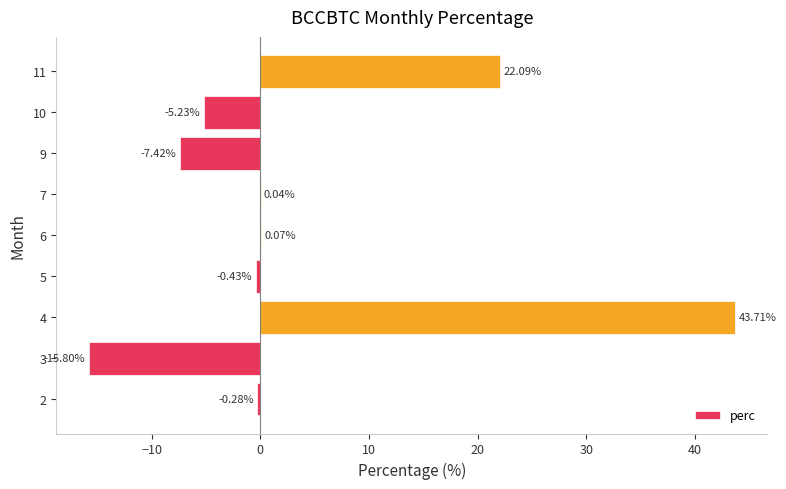

How many categories are shown in the chart?

9